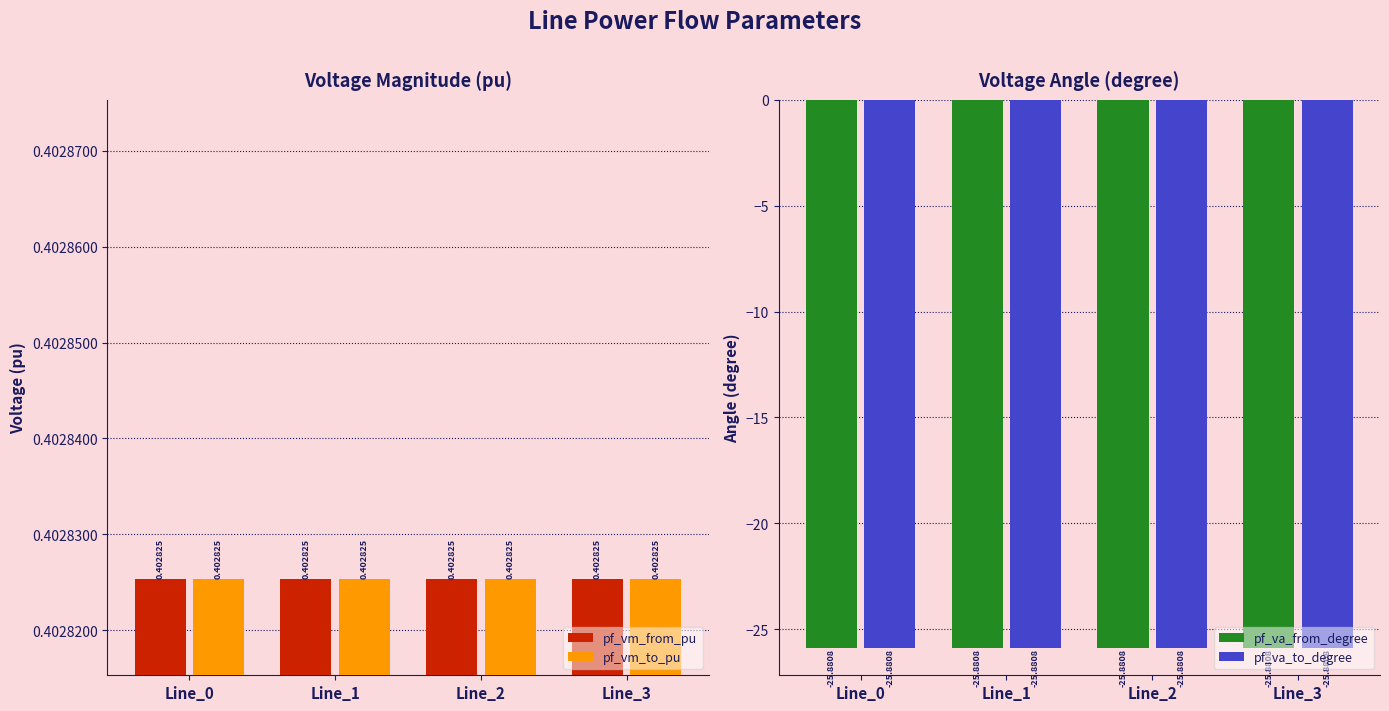

What are all the series names shown in the legend?

pf_vm_from_pu, pf_vm_to_pu, pf_va_from_degree, pf_va_to_degree